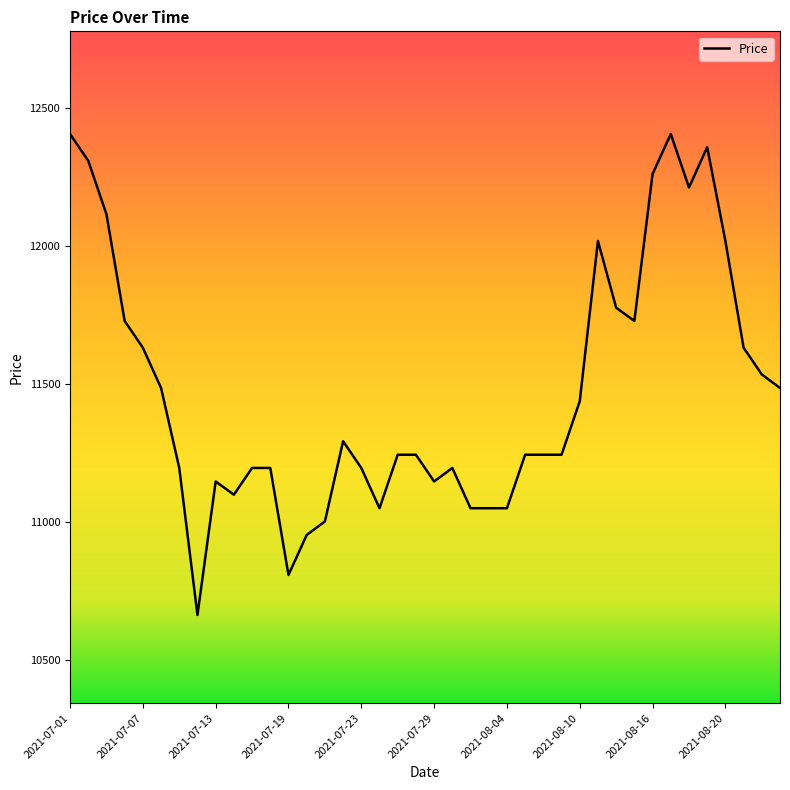

What is the minimum value shown in the chart?

10662